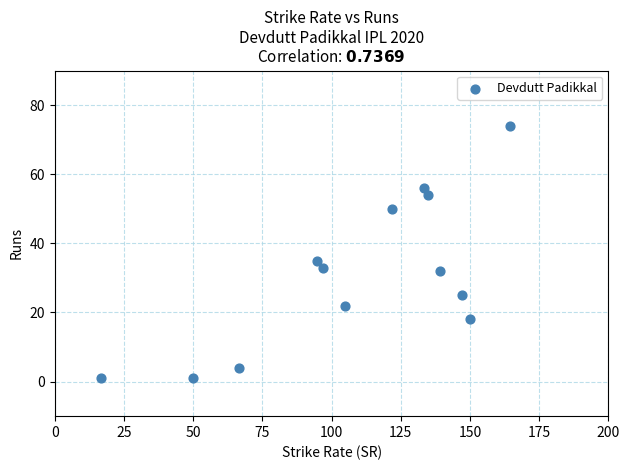

What Y value in the scatter plot is closest to 37?

35